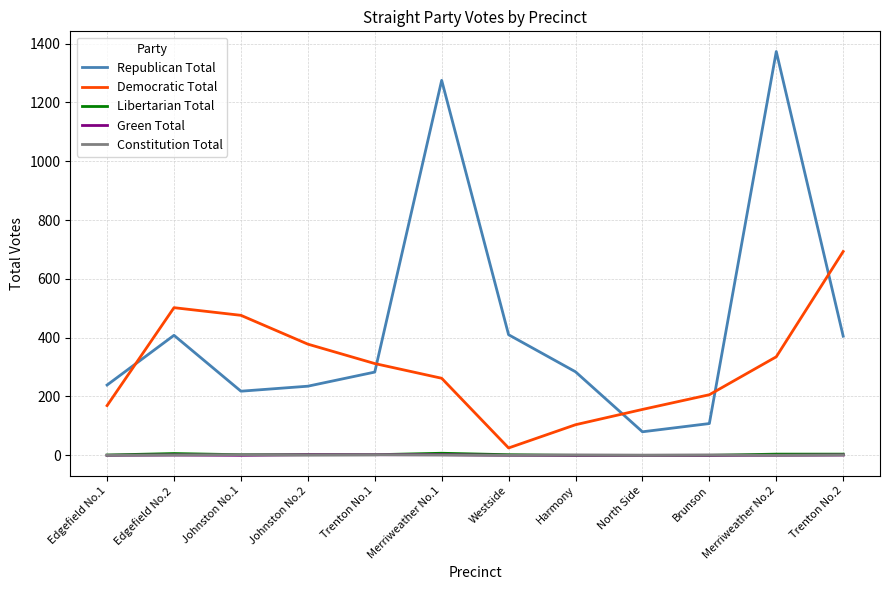

What is the lowest value of the Republican Total series?

80